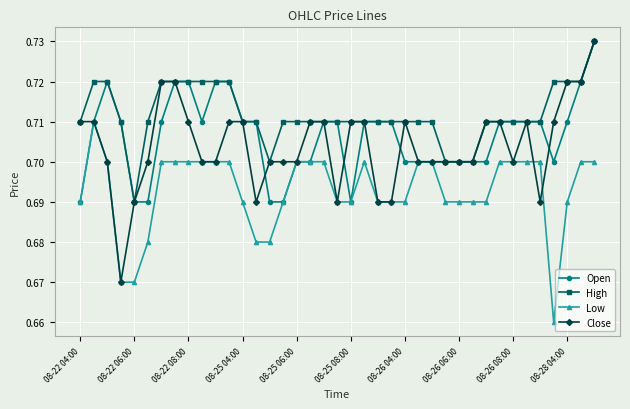

Count the Low values in the range 0 to 1.

39